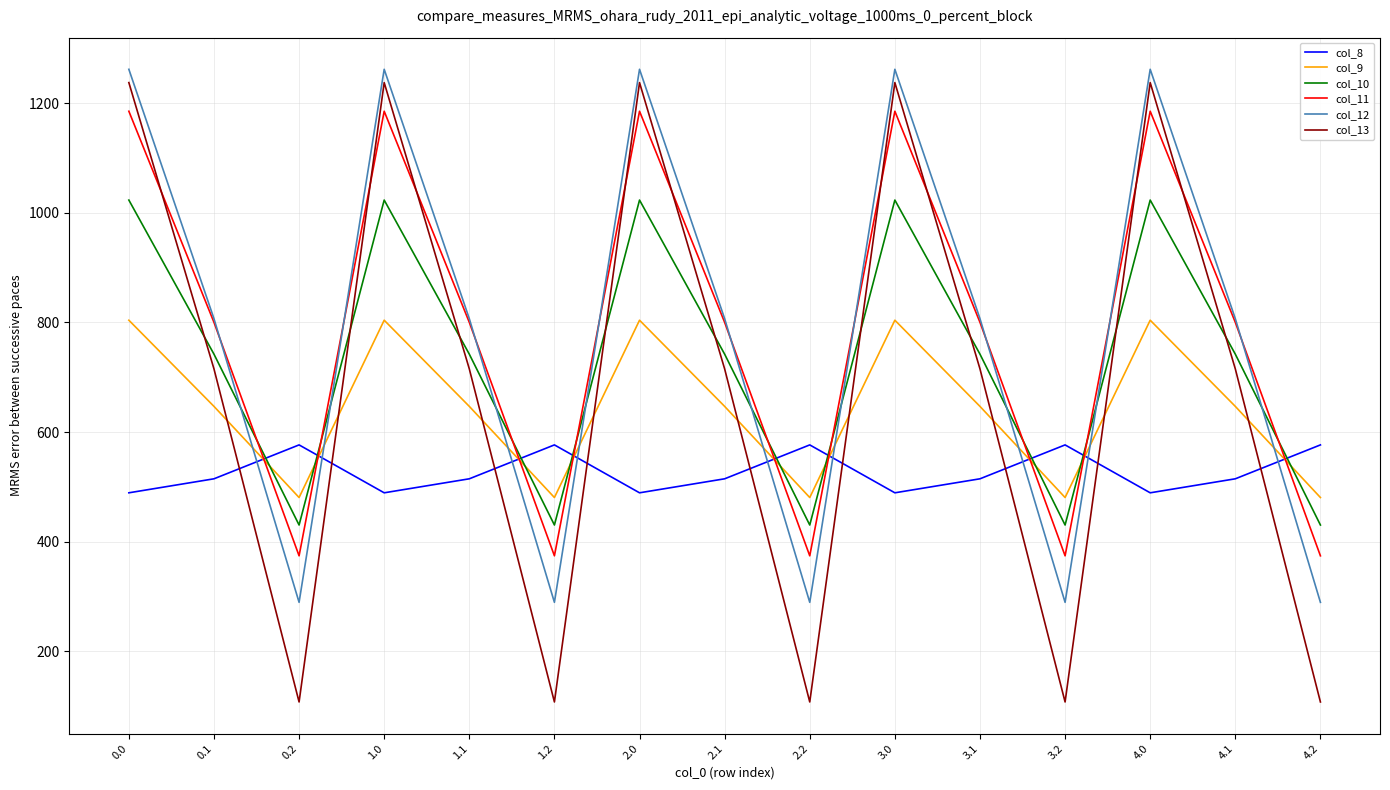

The col_9 series shows 480.7 at 2.2. True or false?

True